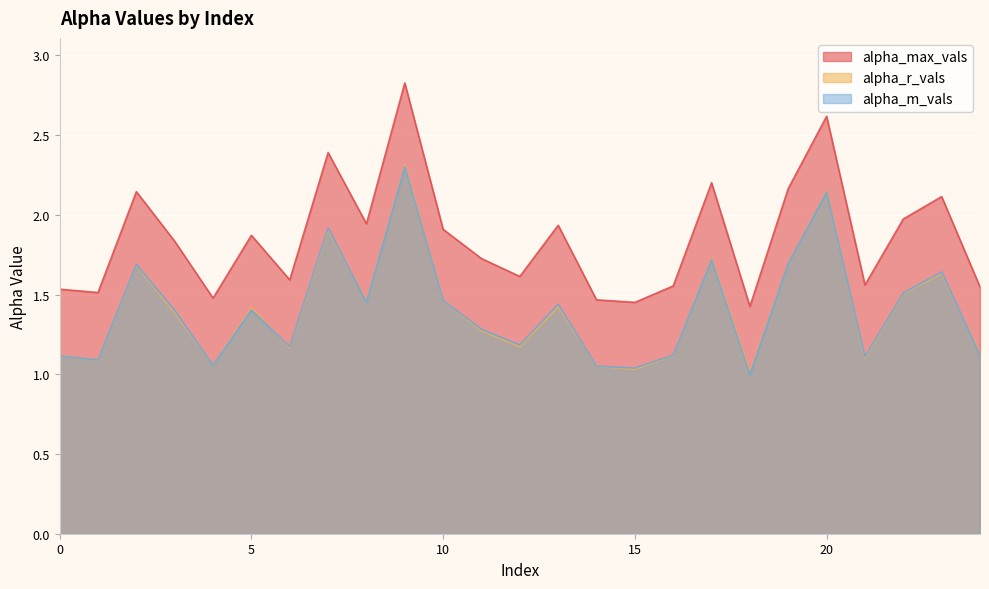

True or false: alpha_max_vals and alpha_r_vals intersect in this chart.

False